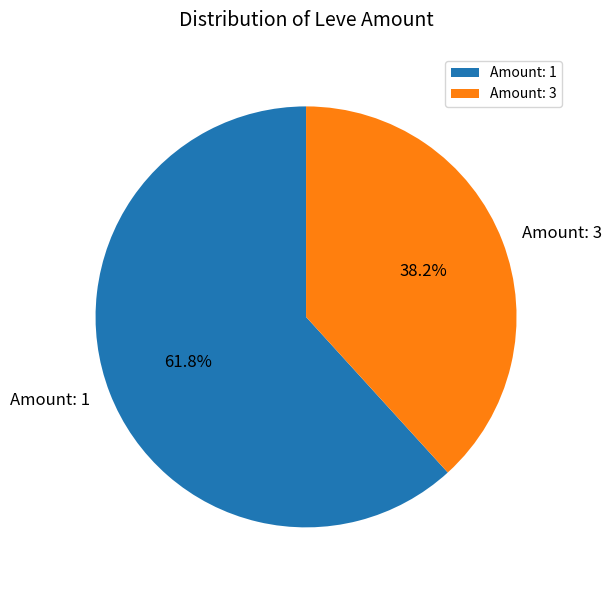

Which slice is the smallest?

Amount: 3